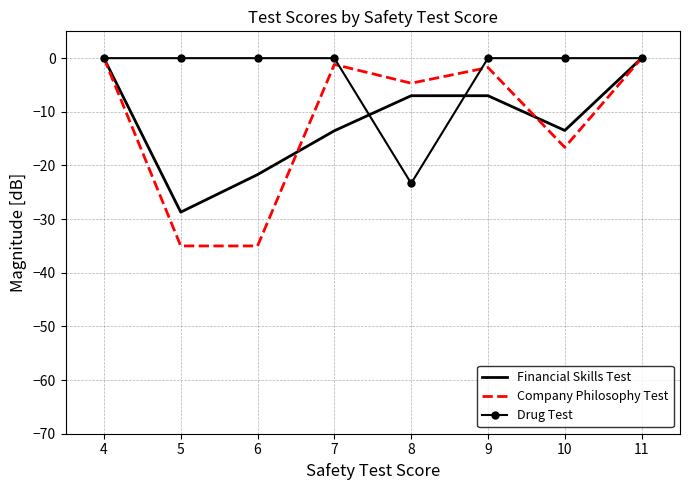

At 6, list the series in order from smallest to largest.

Company Philosophy Test, Financial Skills Test, Drug Test